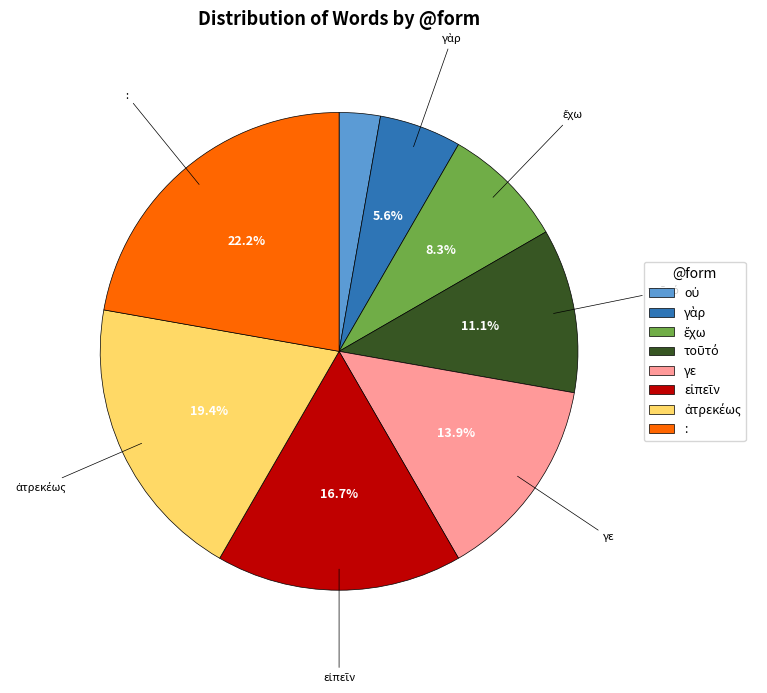

Does any single category account for the majority?

No